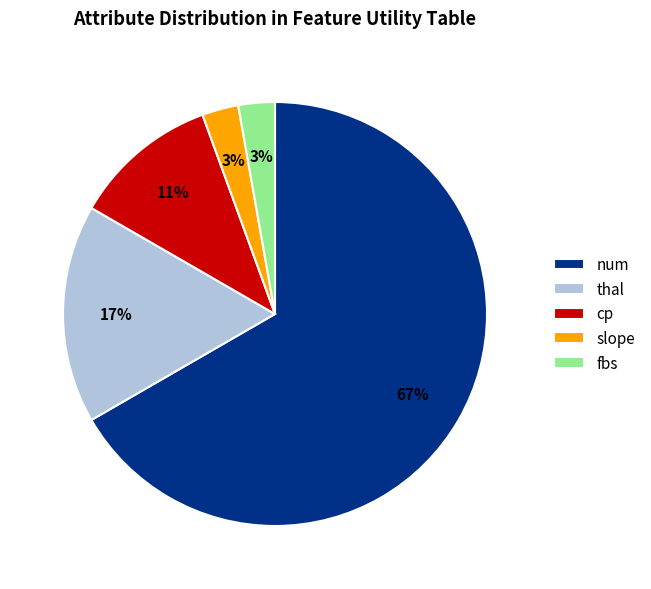

Which slice is the largest?

num